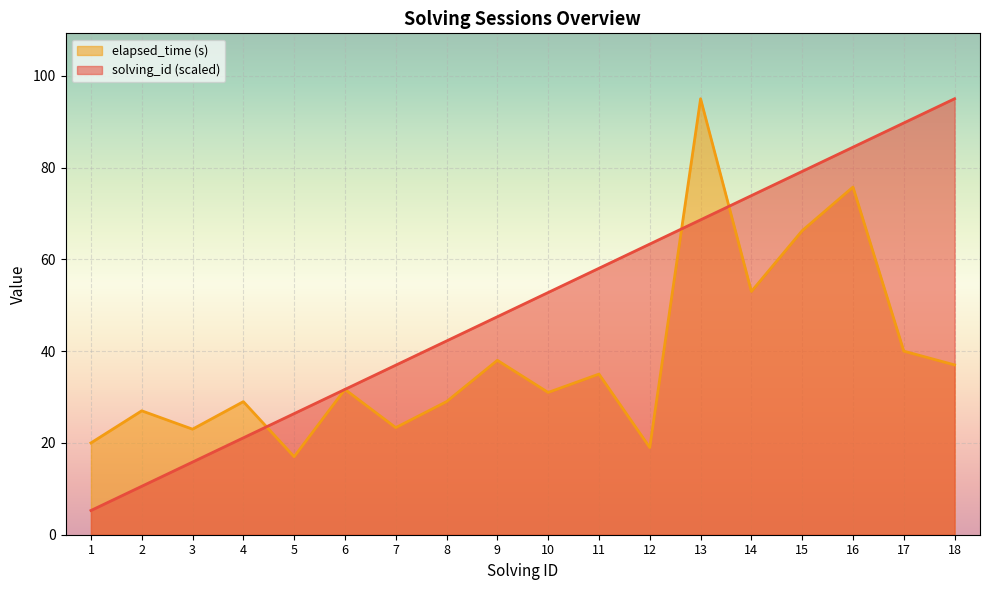

Read the solving_id value at 3.

15.8